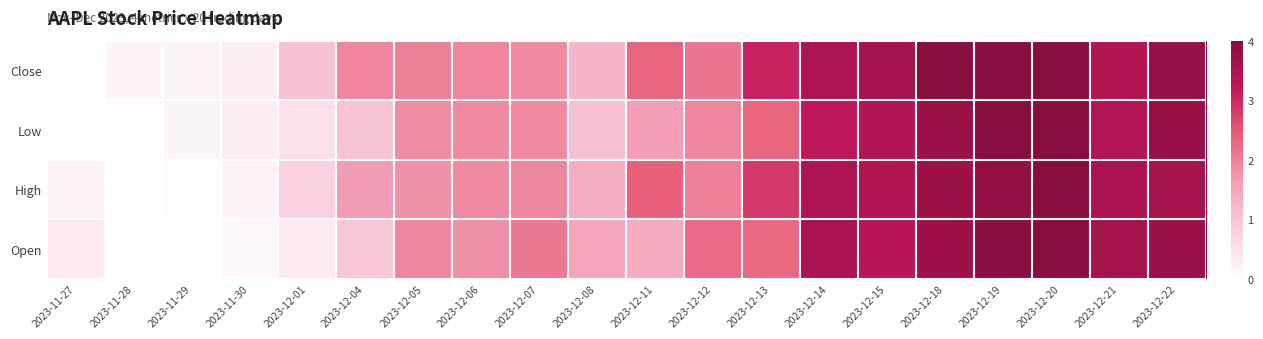

Which series has the largest range (max minus min)?

Open